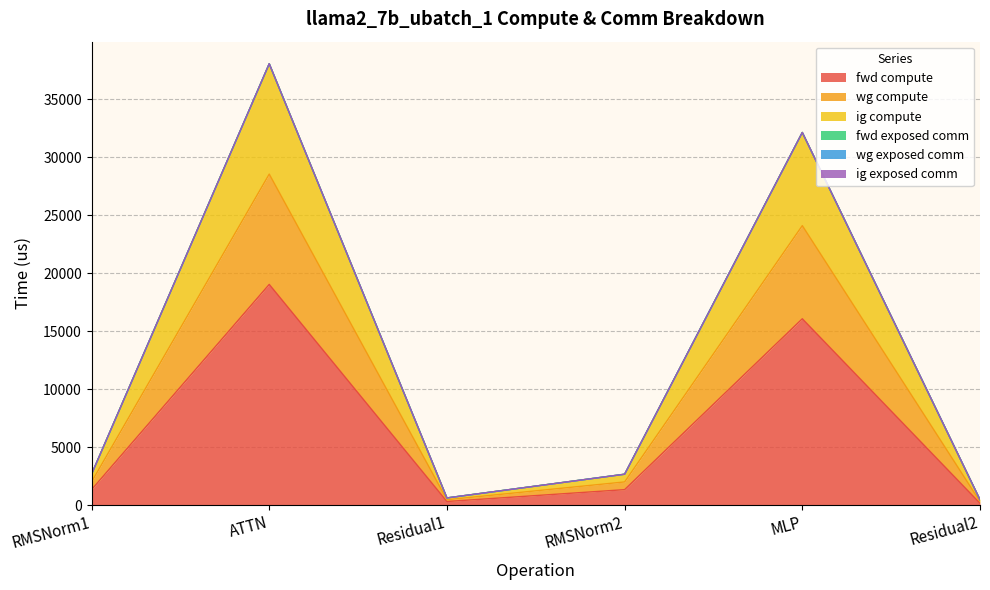

At how many categories does at least one series exceed 14237?

2